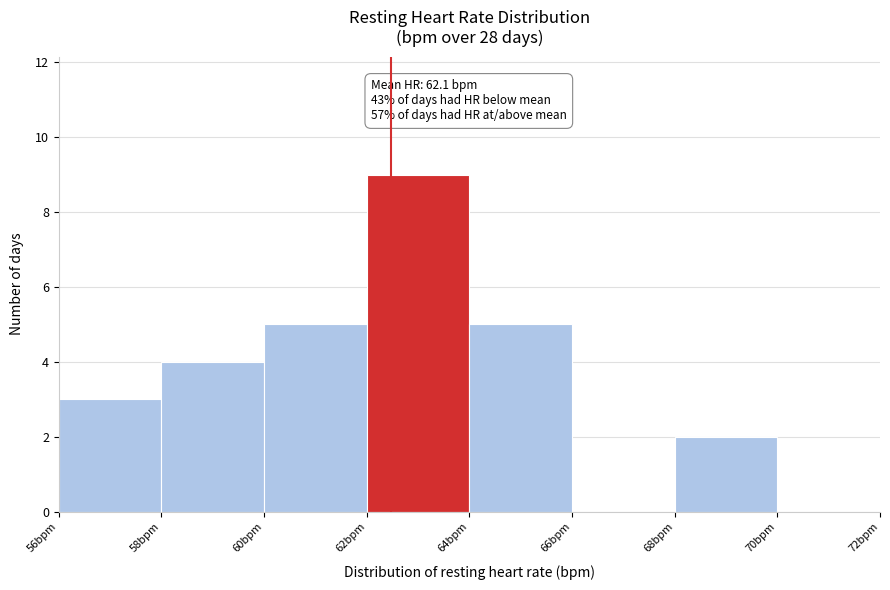

Over which range of the x-axis is the bar tallest?

62 to 64